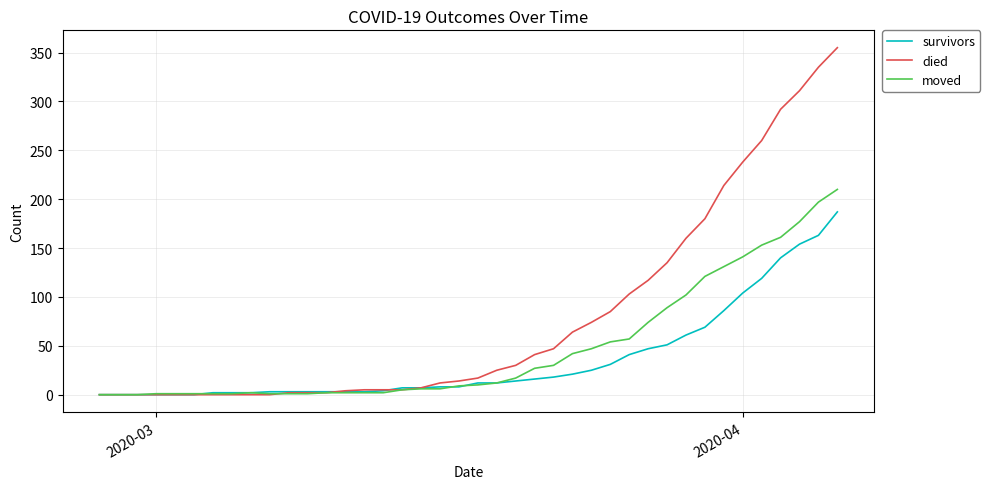

What are all the series names shown in the legend?

survivors, died, moved